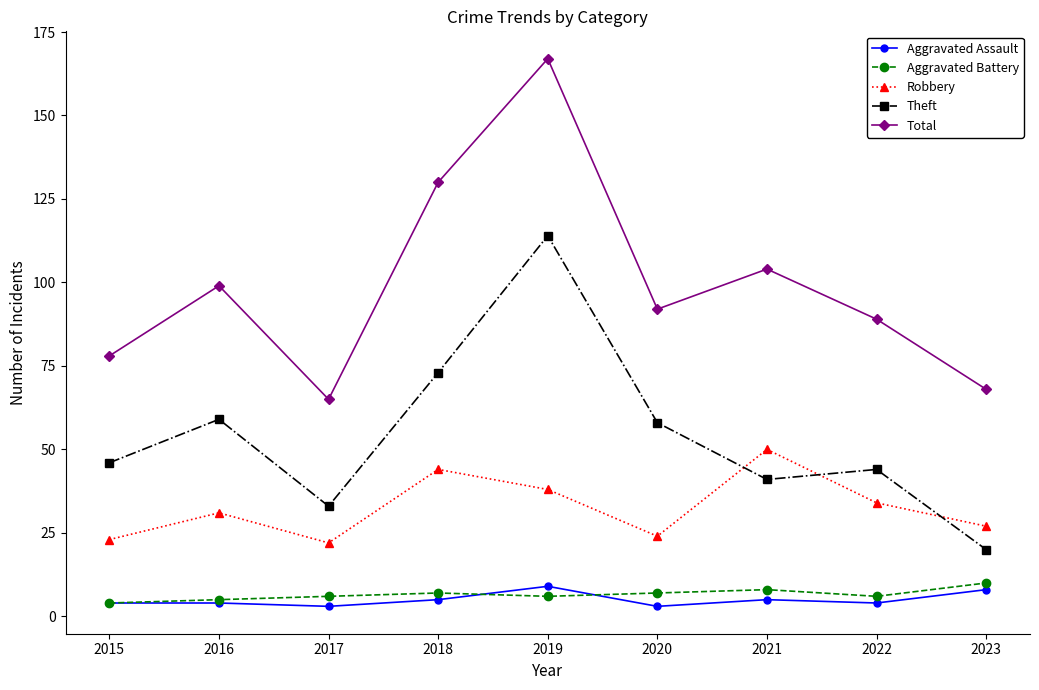

Does the chart display data point markers on the line(s)?

Yes